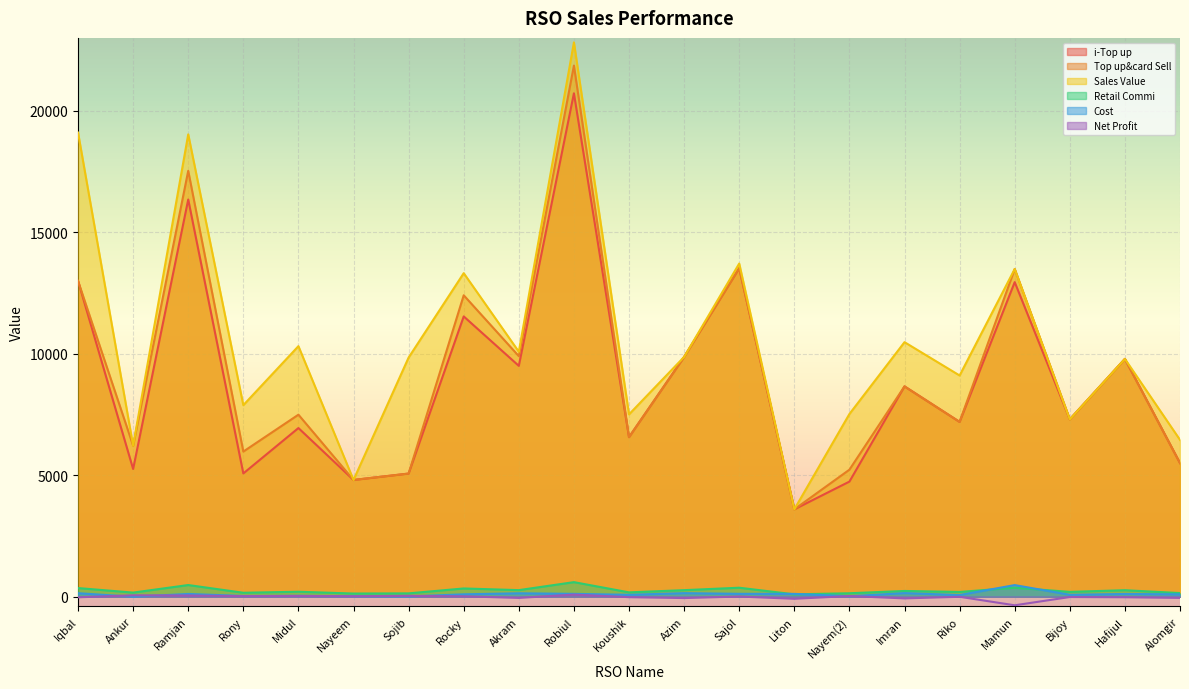

Is it true that Retail Commi equals 151.3 at Alomgir?

True